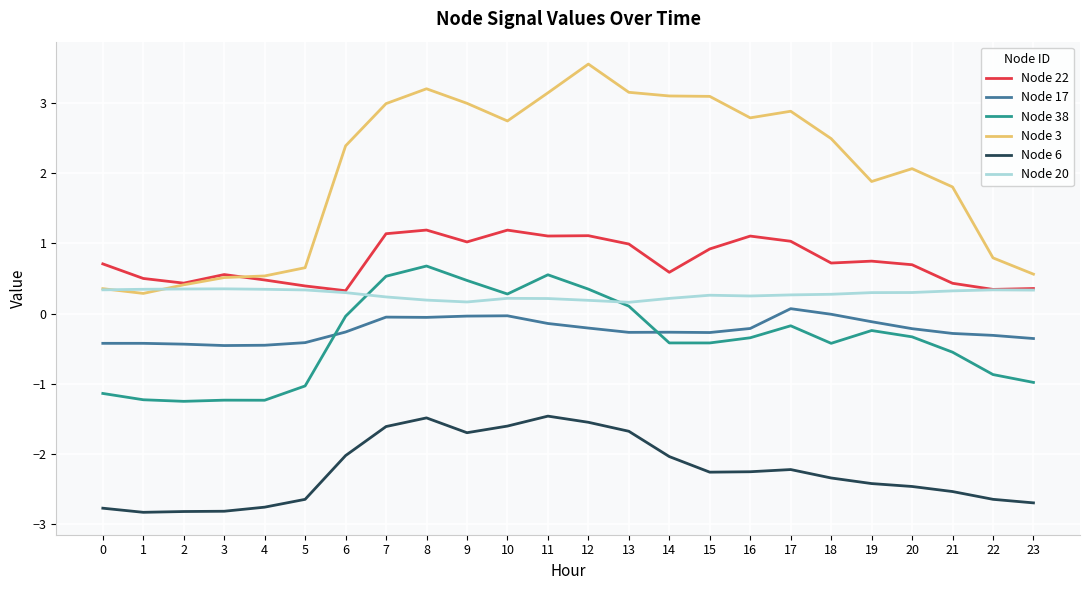

The Node 6 series shows -2.3 at 18. True or false?

True